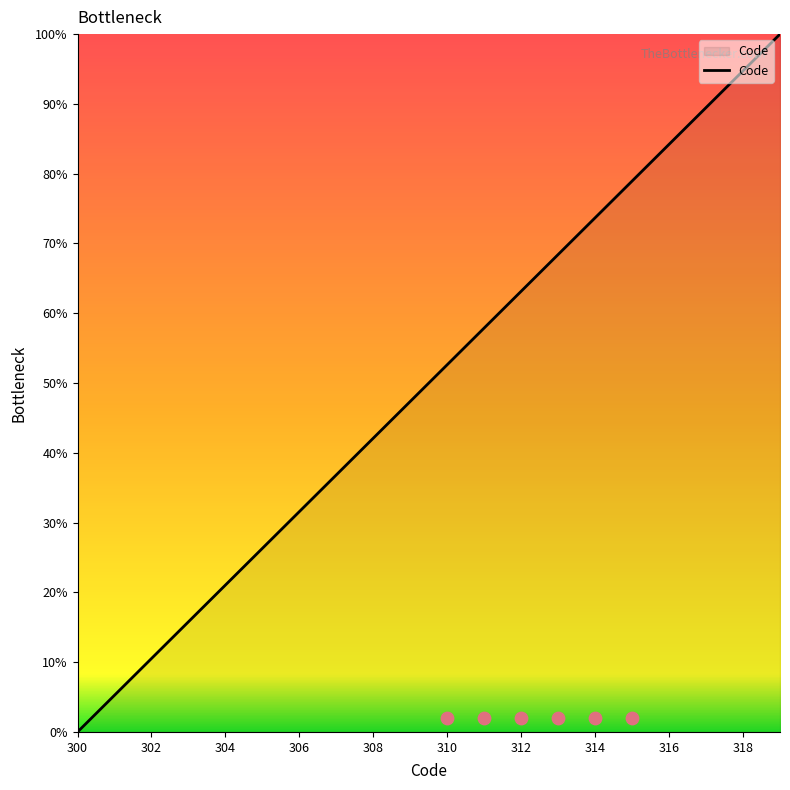

The value of Code at 310 is 52.6. True or false?

True